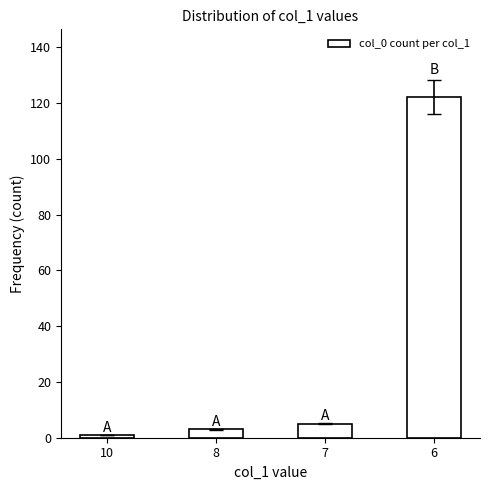

Reading right to left, what are all the values shown in this chart?

122	5	3	1